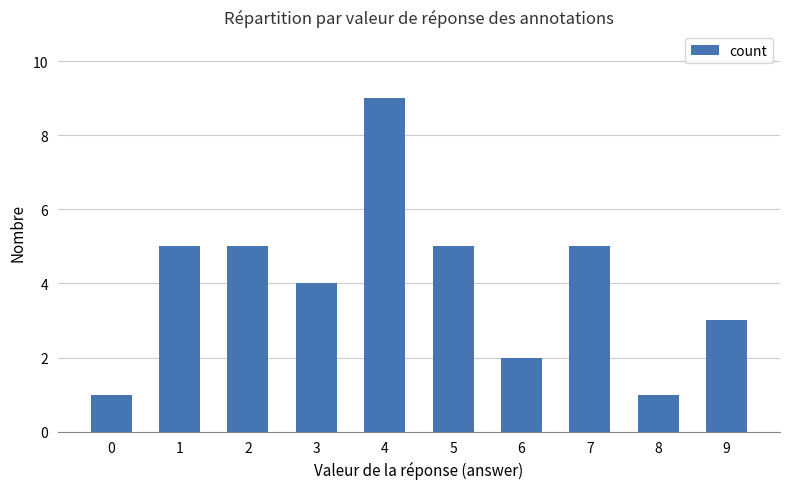

The chart shows a value of 7 at 5. True or false?

False